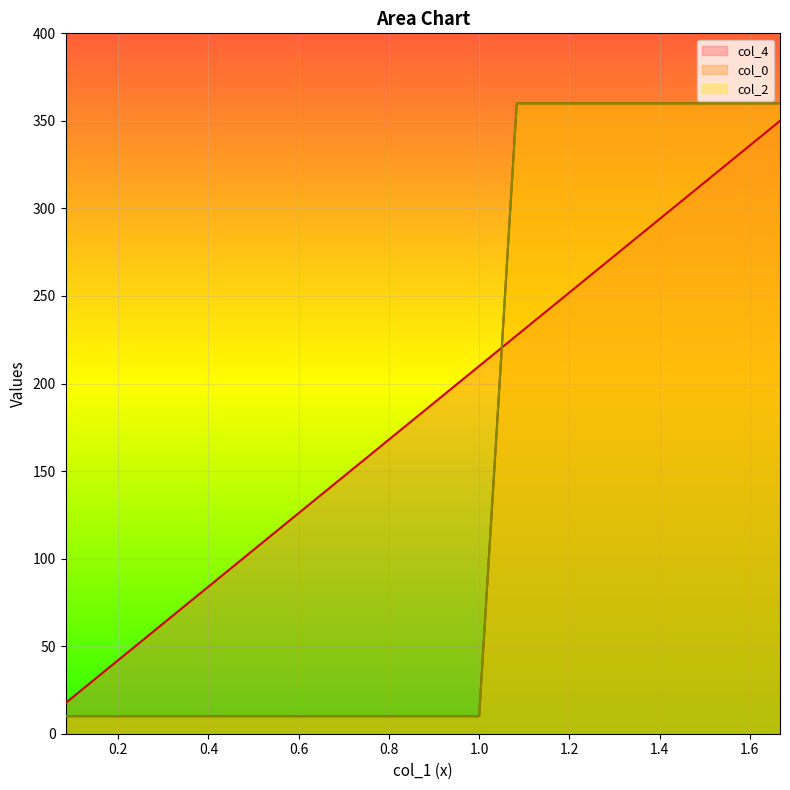

How many intersections are there between col_0 and col_4?

1